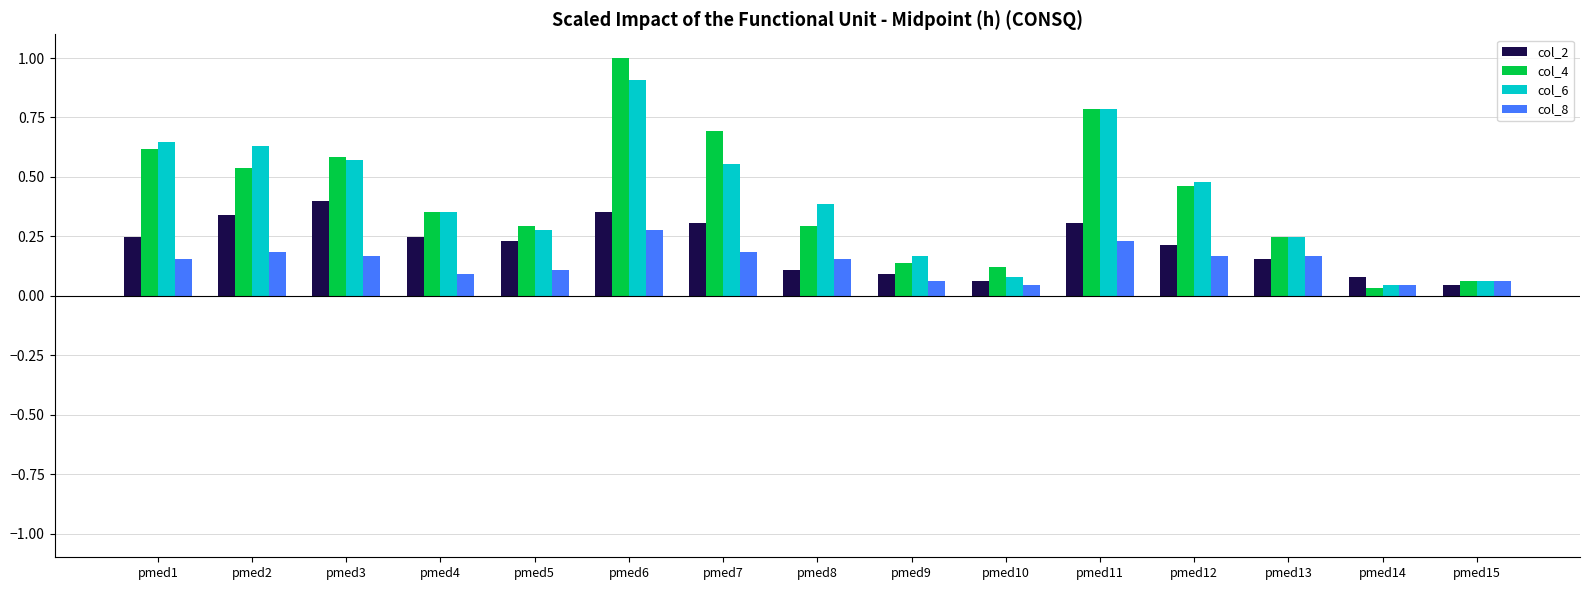

Is the value of col_2 at pmed4 greater than the value of col_8 at pmed5?

Yes